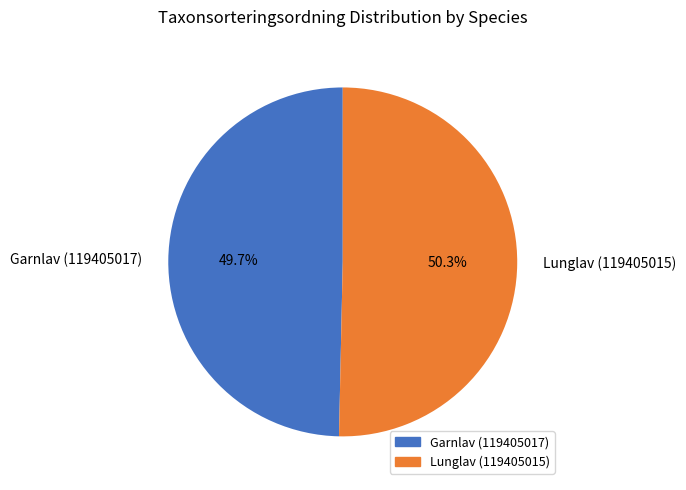

To the nearest percent, what is the difference between the largest and smallest slice percentages?

1%